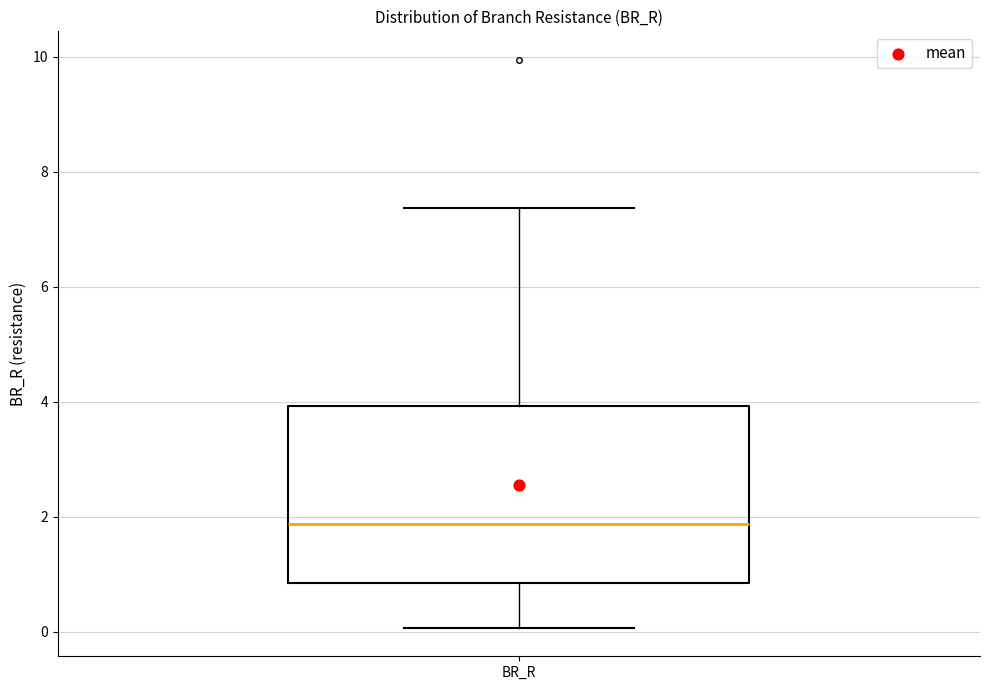

Transcribe this box plot: give where the median line is, the range the box spans, and where the two whiskers end, as read against the y-axis. The values are not printed on the chart, so give them approximately, as read against the axis.

median 1.8, box 0.8 to 4.0, whiskers 0.0 to 7.4